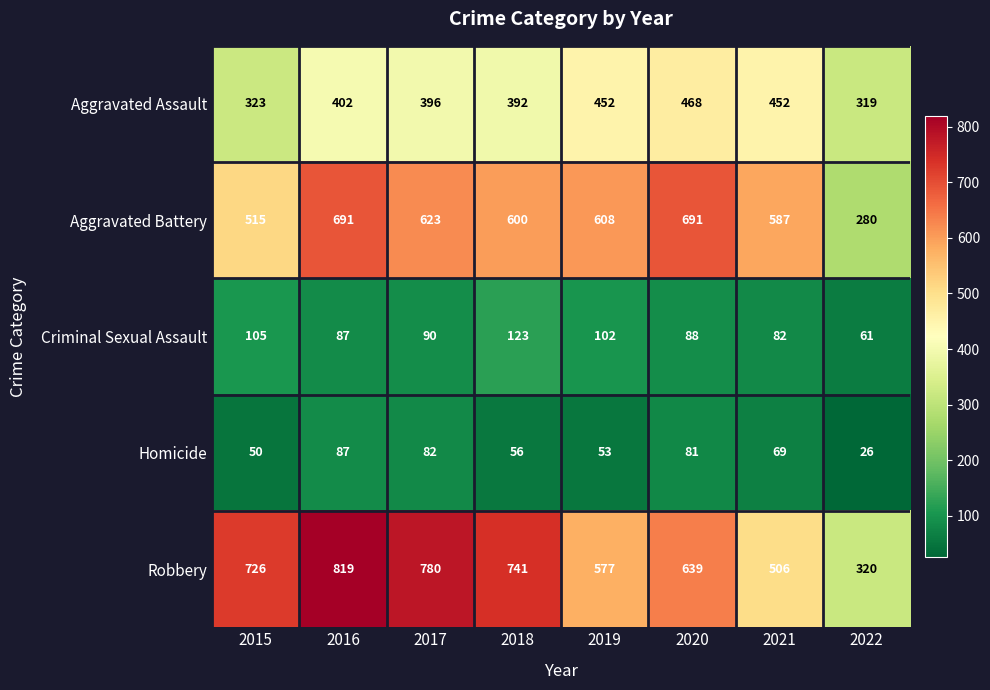

Is it true that Aggravated Assault equals 392 at 2018?

True